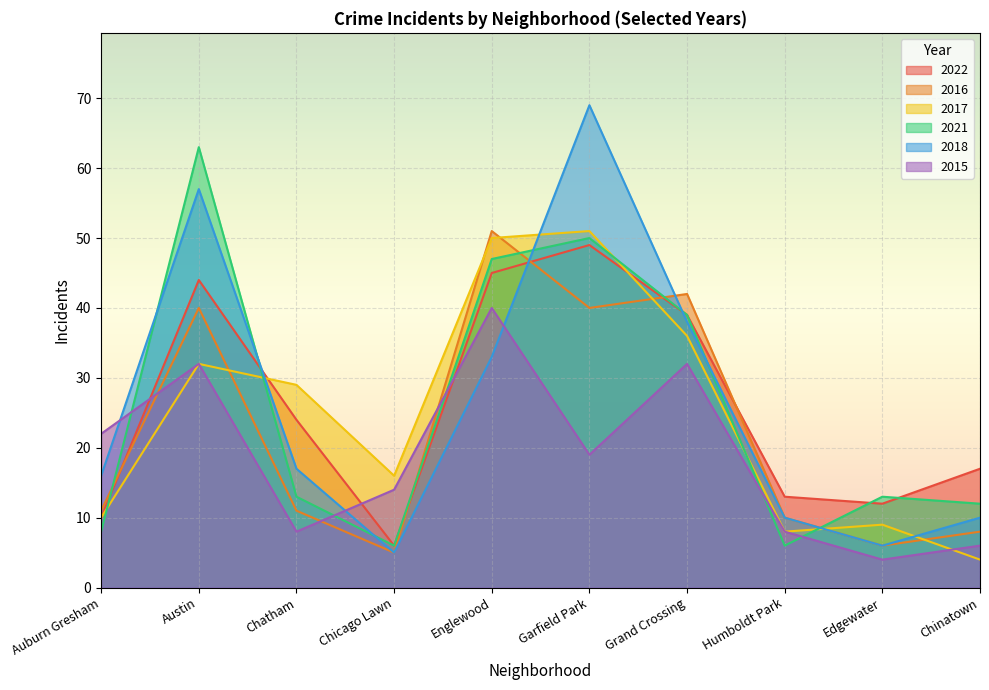

Is it true that 2018 equals 106 at Garfield Park?

False